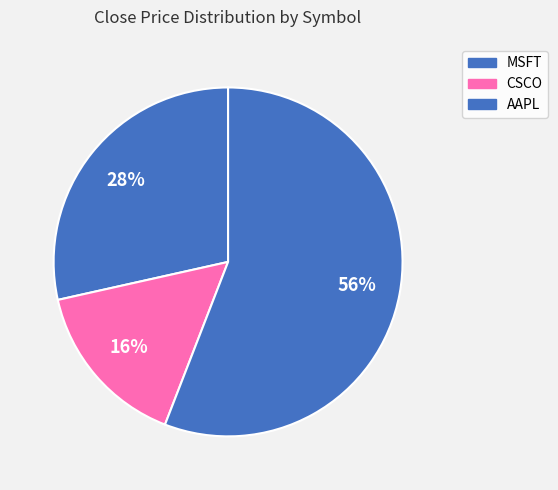

Rank the categories by value from highest to lowest.

AAPL, MSFT, CSCO